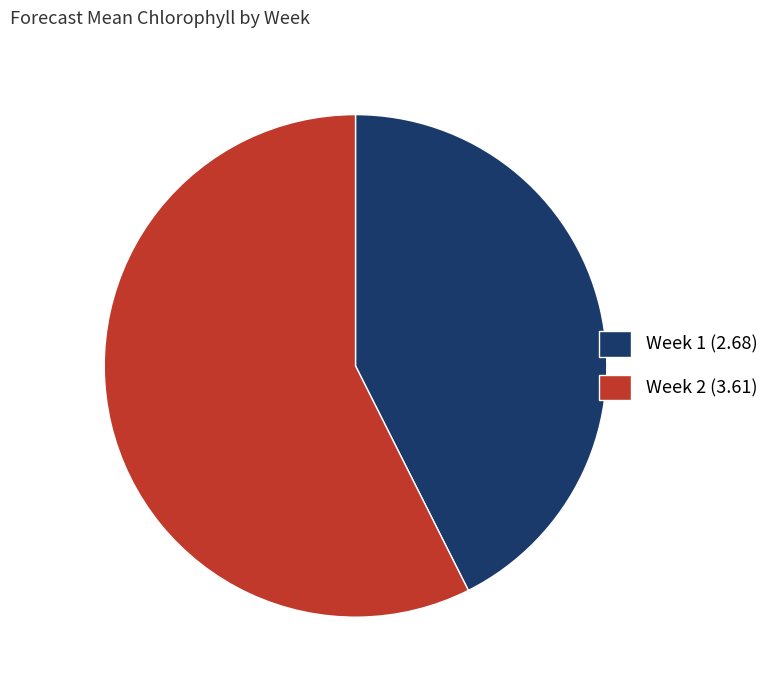

Is the sum of Week 2 (3.61) and Week 1 (2.68) greater than half?

Yes